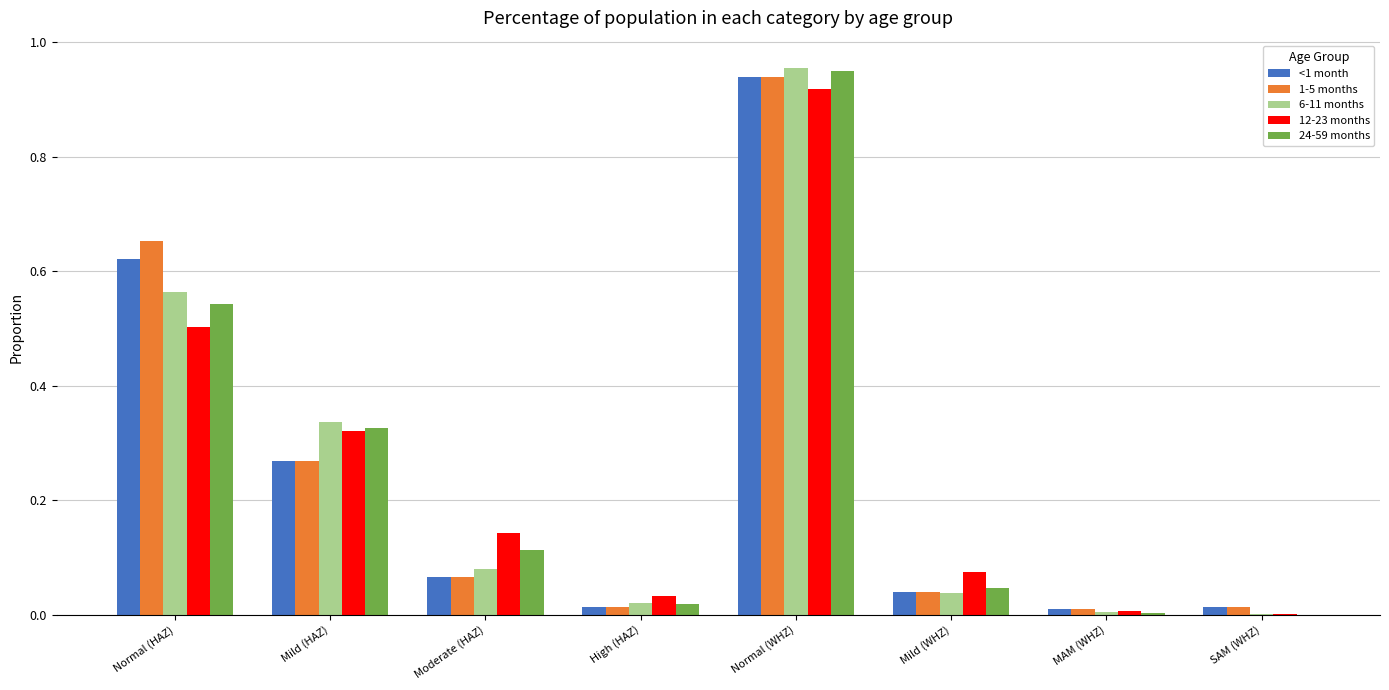

Does the chart contain stacked bars?

No